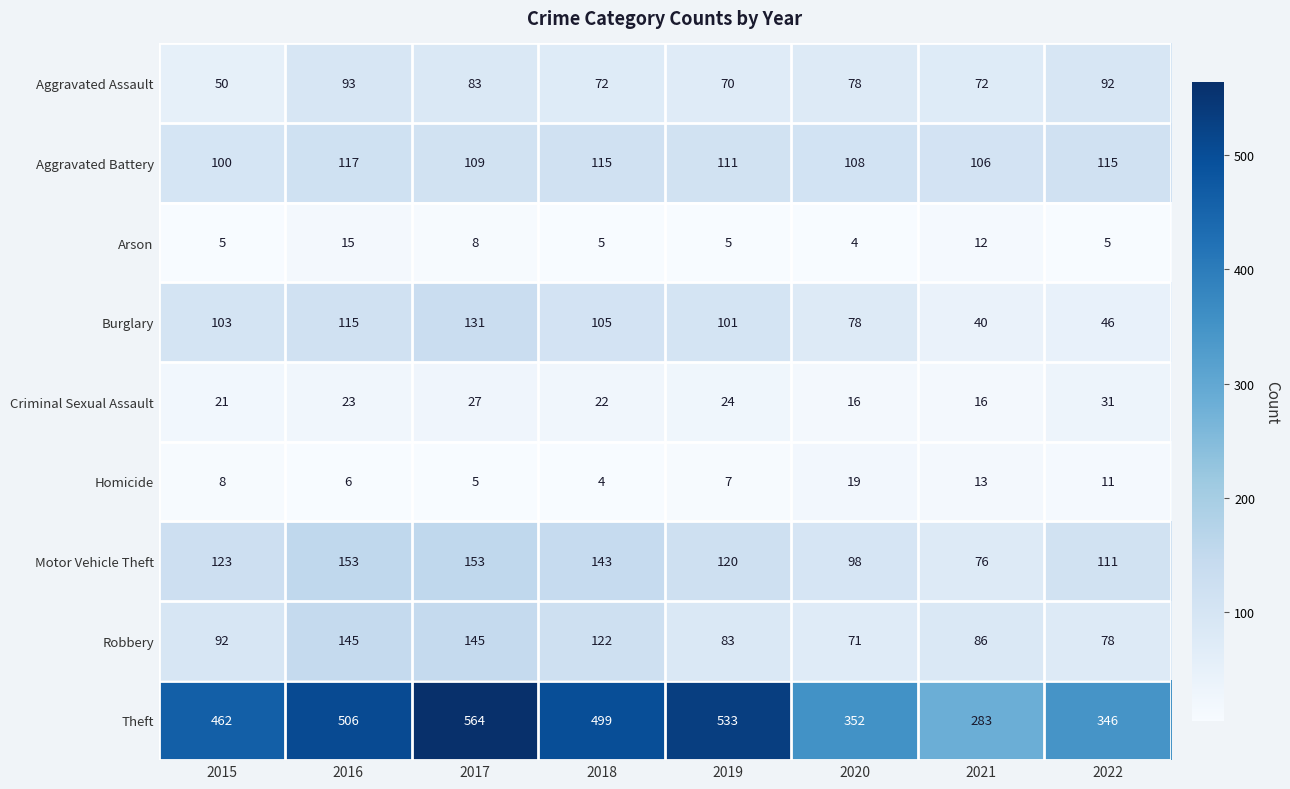

At which category is the sum across all series the highest?

2017